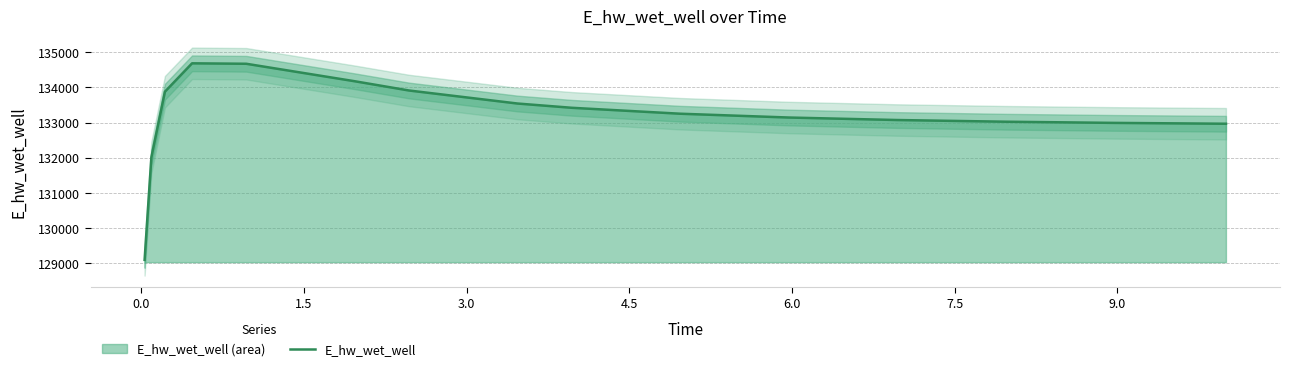

What is the maximum value for E_hw_wet_well?

134686.4